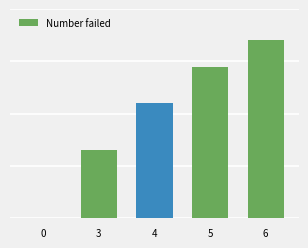

Reading left to right, transcribe all the data shown in this chart.

0	13	22	29	34